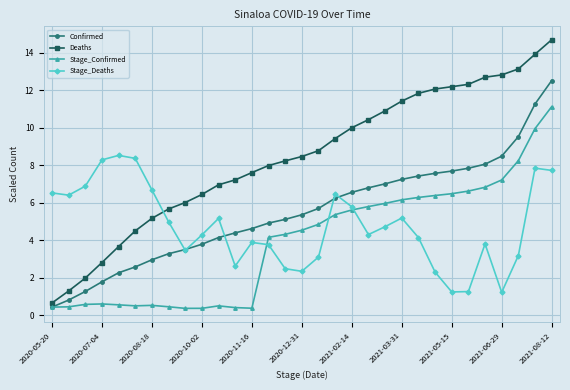

Which series has the largest total across all categories?

Deaths